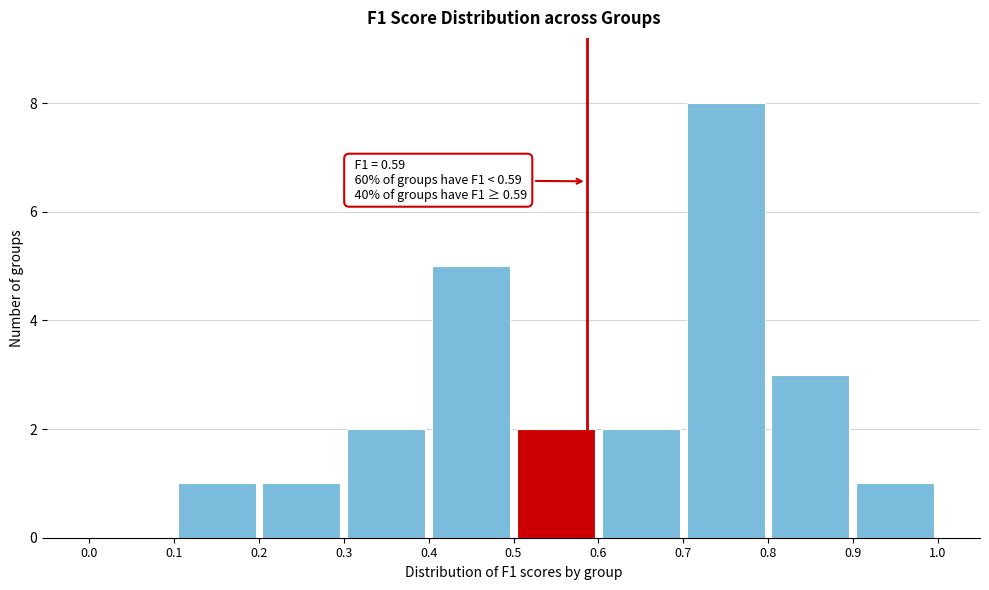

Over which range of the x-axis is the bar tallest?

0.7 to 0.8